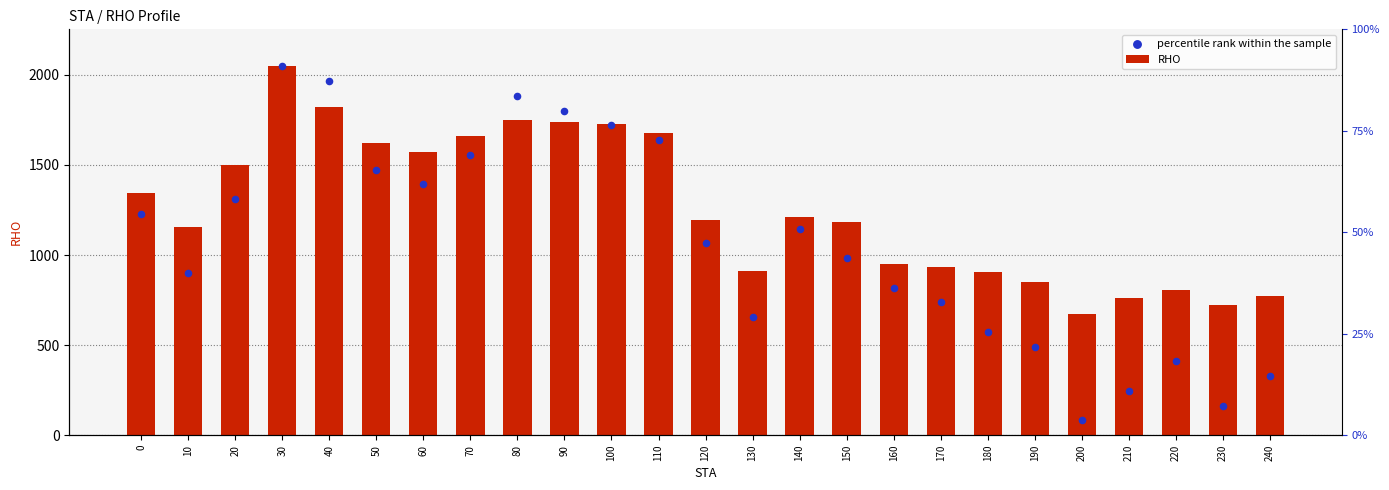

At how many categories does at least one series exceed 1240?

11